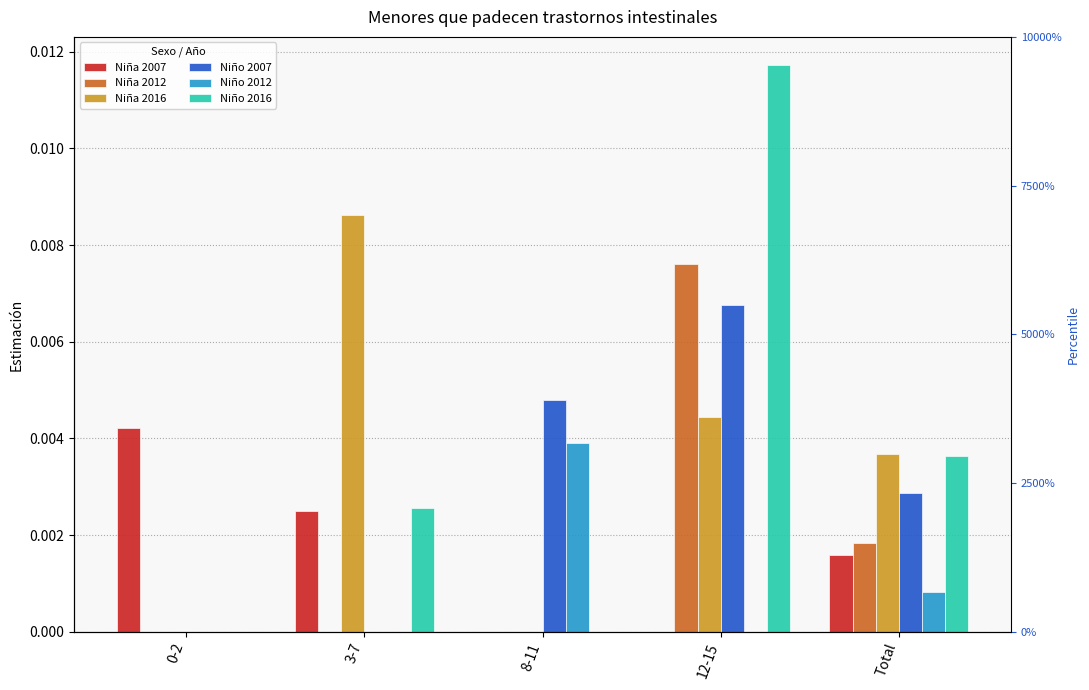

The Niño 2016 series shows 0.0 at 3-7. True or false?

False